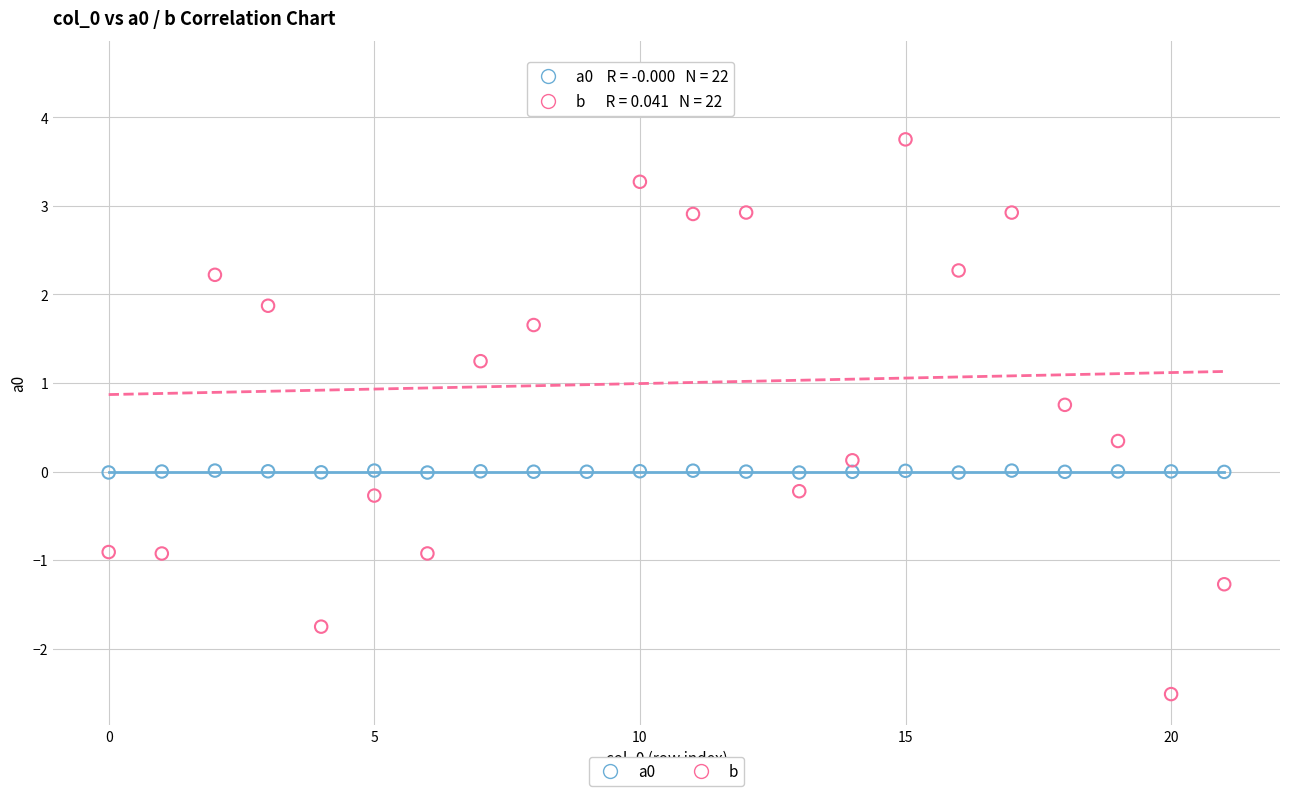

Which series contains the highest Y value?

b